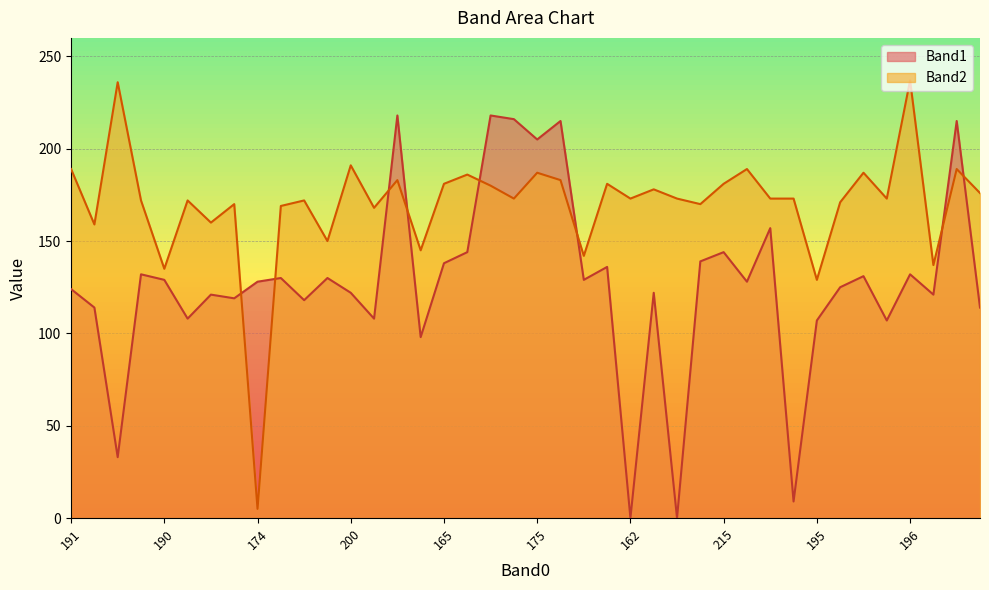

Does the chart display data point markers on the line(s)?

No